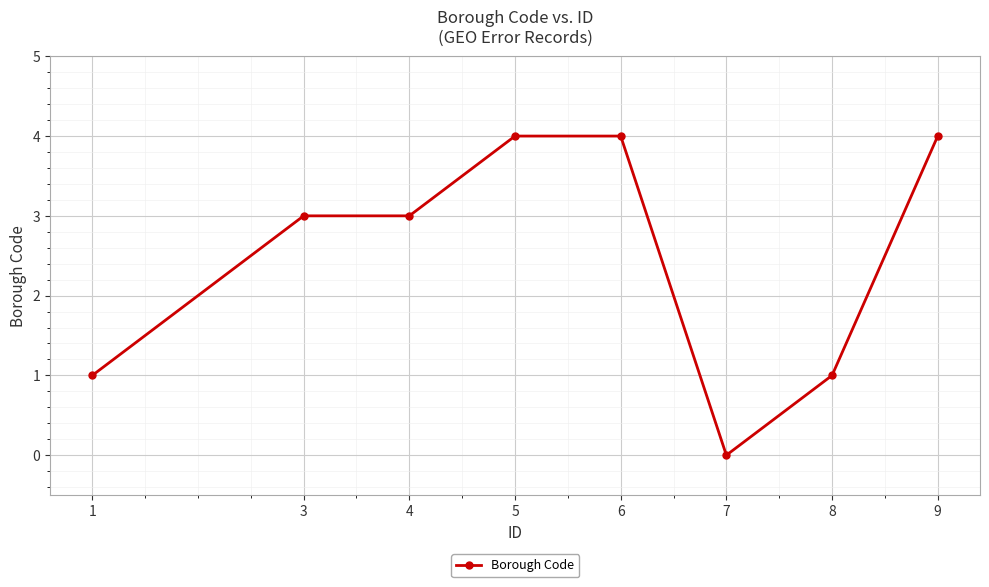

Reading right to left, transcribe all the data shown in this chart.

9=4	8=1	7=0	6=4	5=4	4=3	3=3	1=1